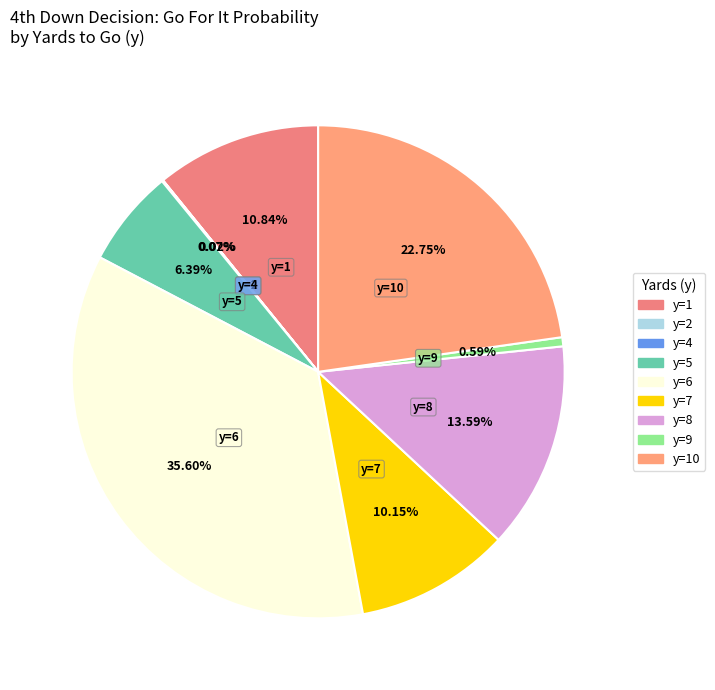

Between y=7 and y=5, which is larger?

y=7